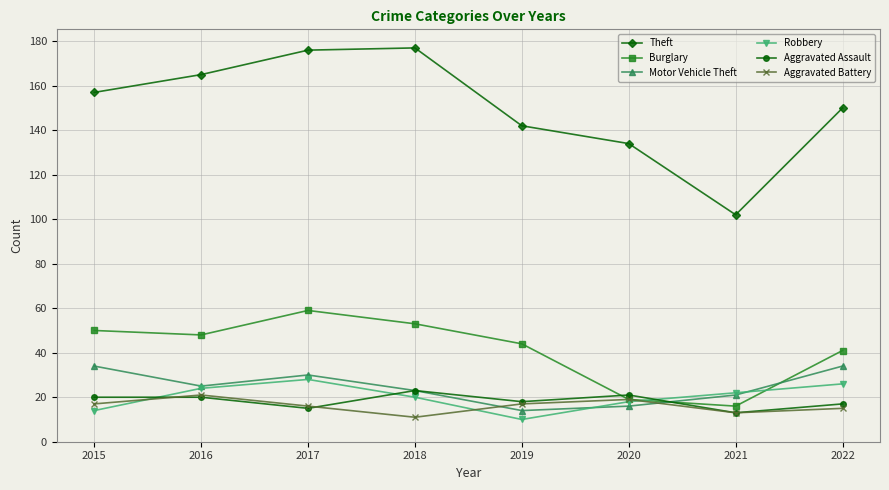

True or false: Aggravated Battery has a value of 29 at 2015.

False